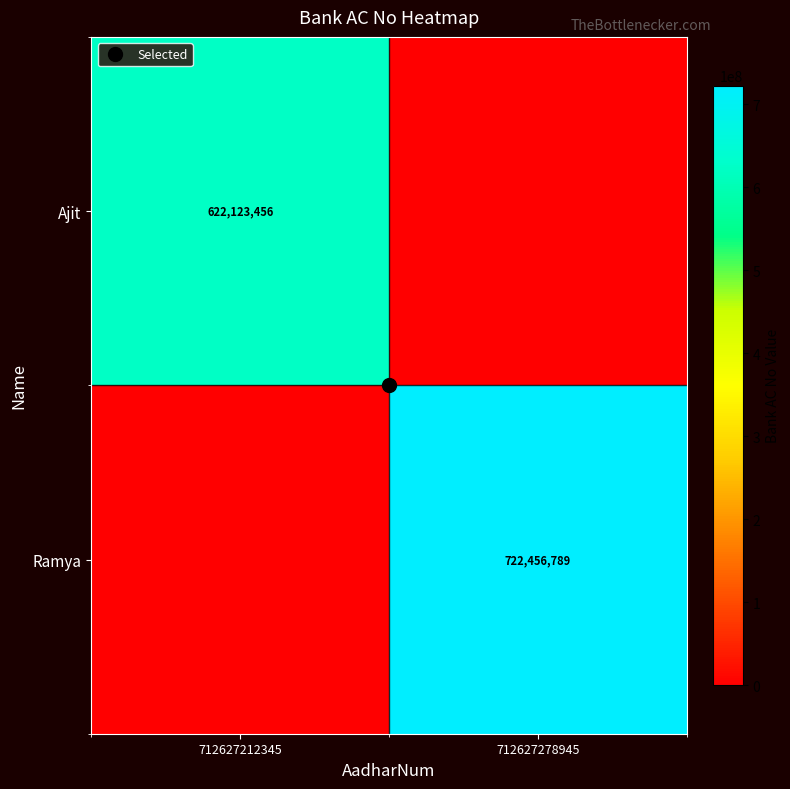

The Ramya series shows 0 at 712627212345. True or false?

True